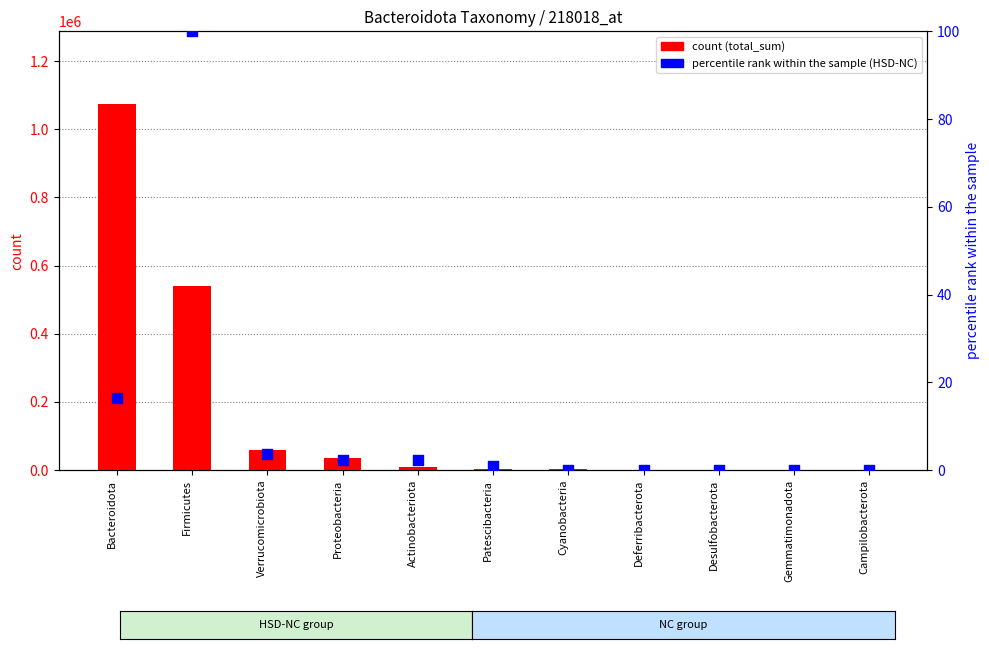

Is the value of percentile rank within the sample at Firmicutes greater than the value of total_sum at Cyanobacteria?

No